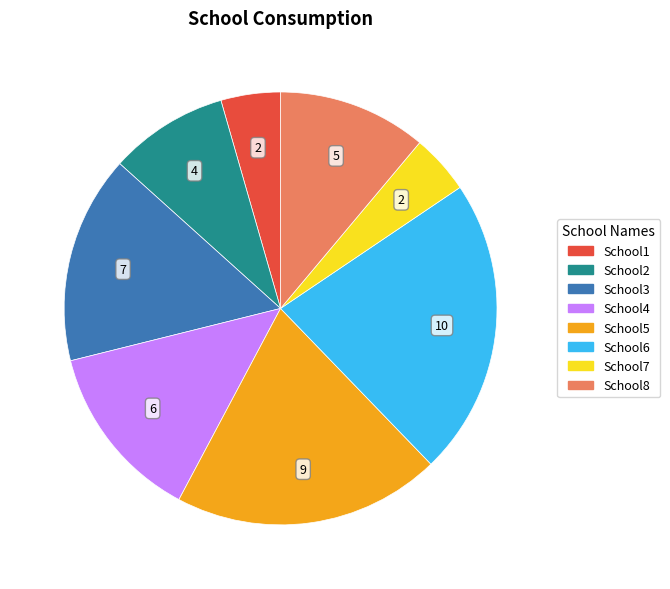

The School6 slice represents 22% of the pie. True or false?

True